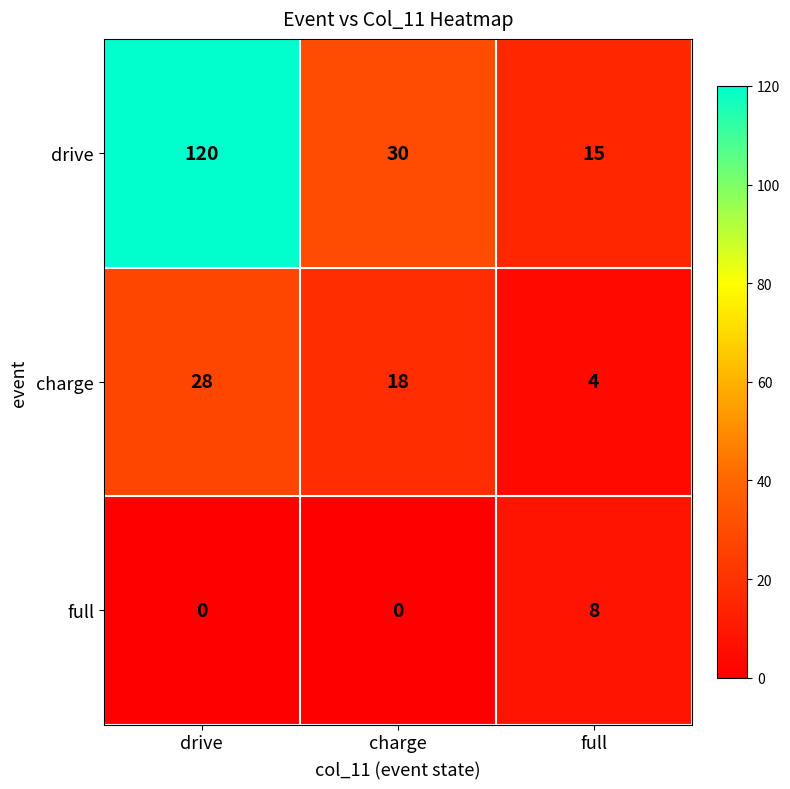

The drive series shows 181 at drive. True or false?

False